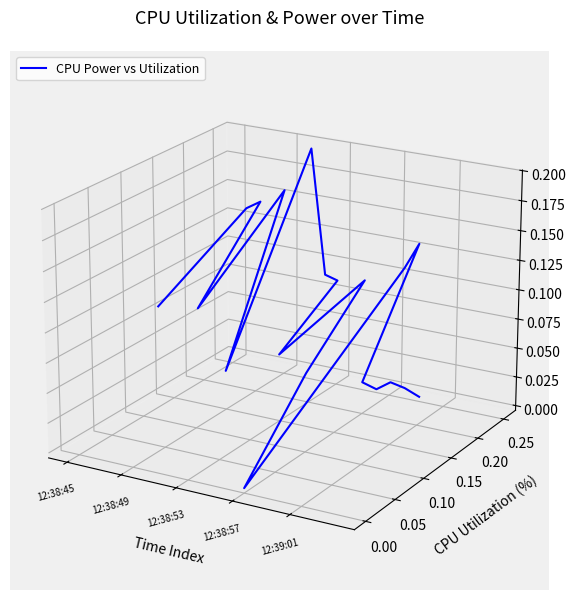

At which label is the value closest to 0?

12:38:57